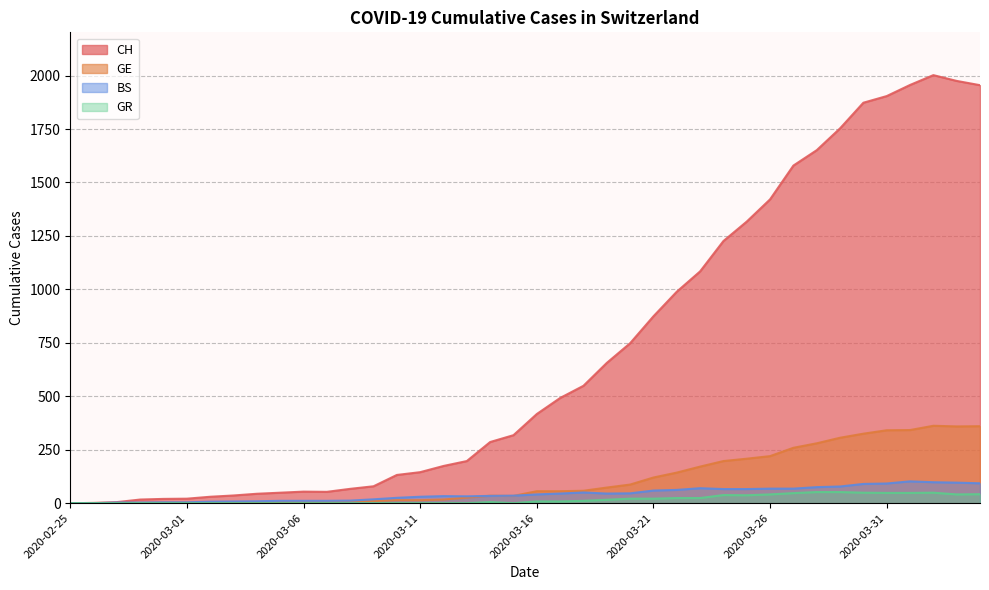

Rank the series at 2020-02-29 from highest to lowest value.

CH, BS, GE, GR